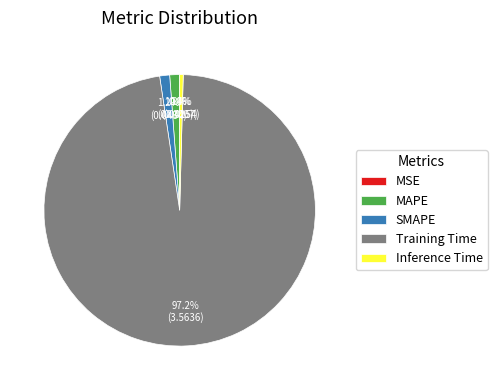

What is the largest slice in the pie chart?

Training Time